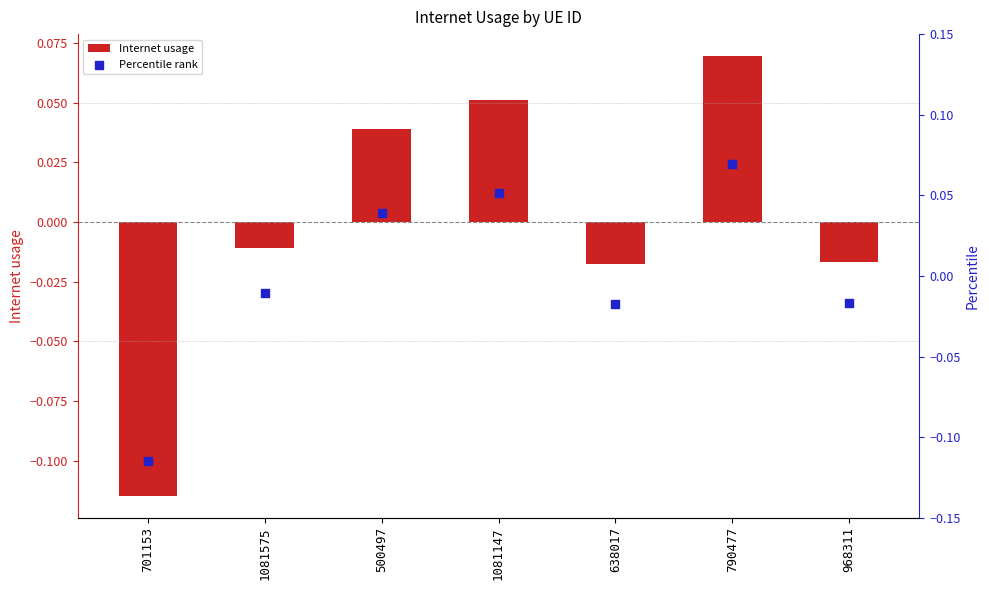

Which series reaches the minimum Y coordinate?

Internet usage